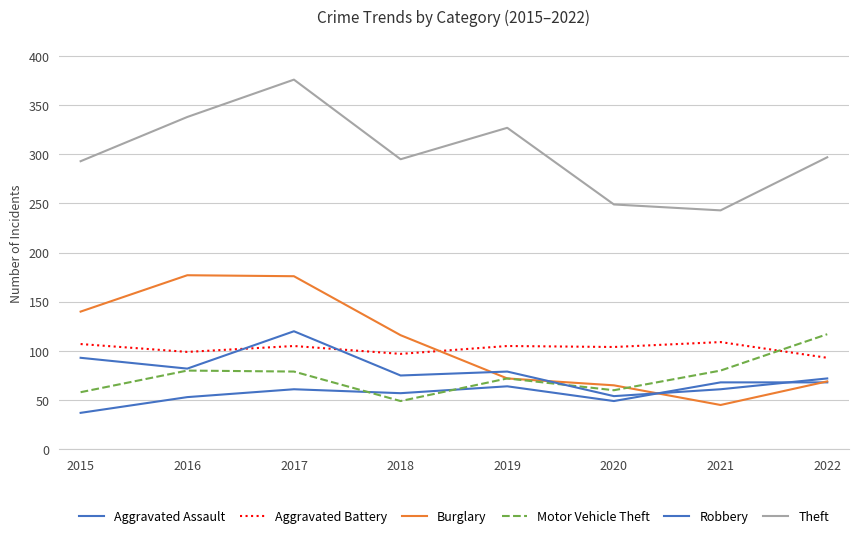

Is the value of Aggravated Assault at 2019 greater than the value of Robbery at 2020?

Yes